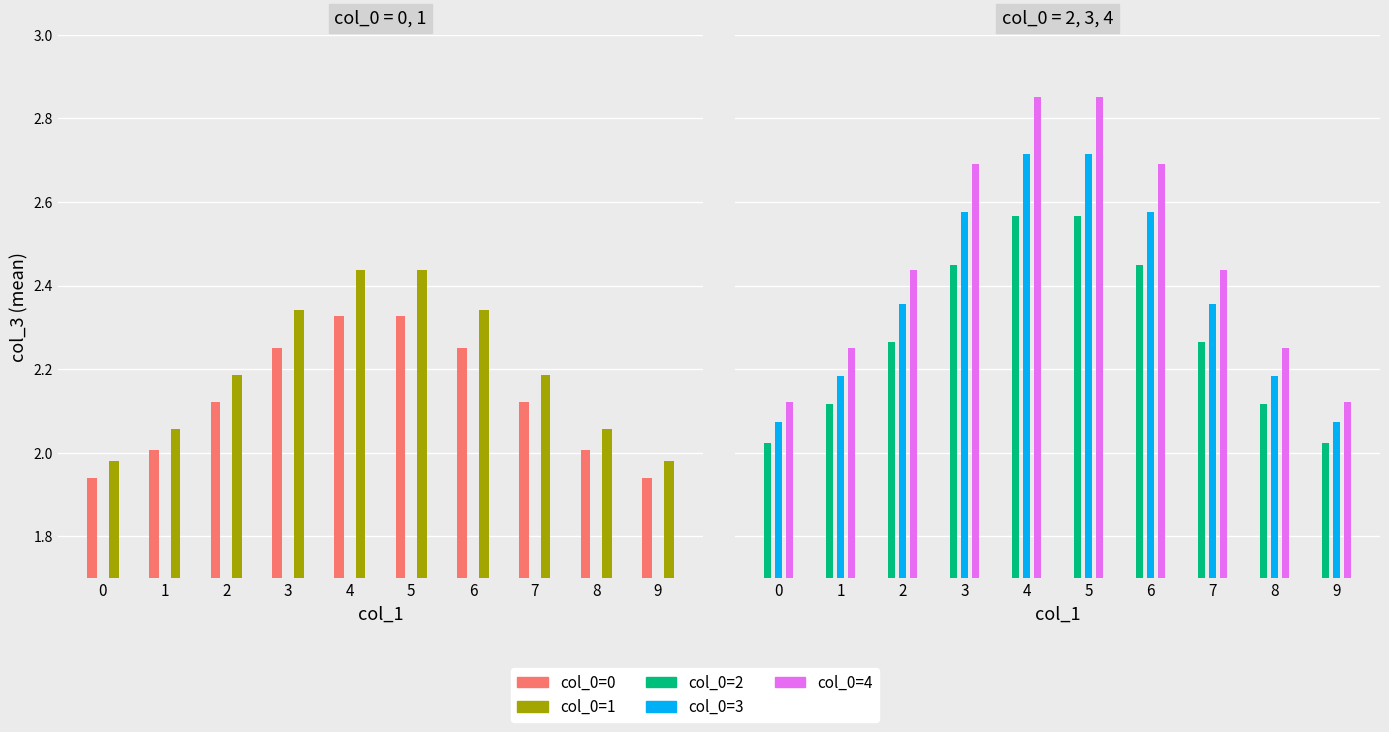

What is the difference between the highest and lowest values at 2?

0.3